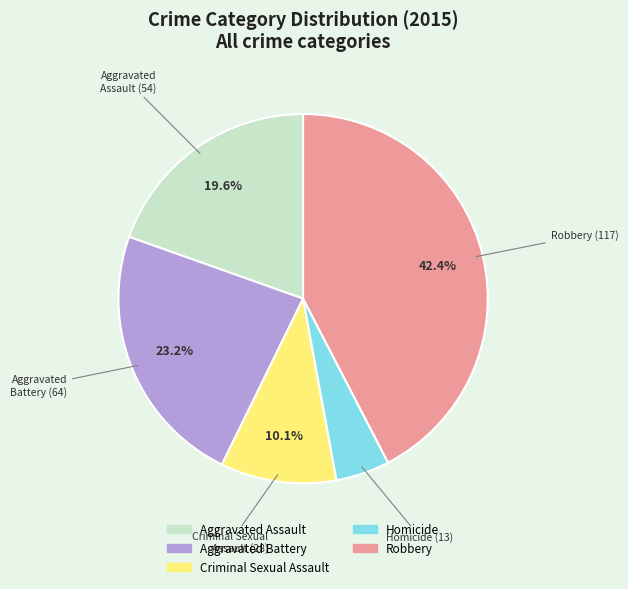

To the nearest percent, what percentage of the pie is Homicide?

5%